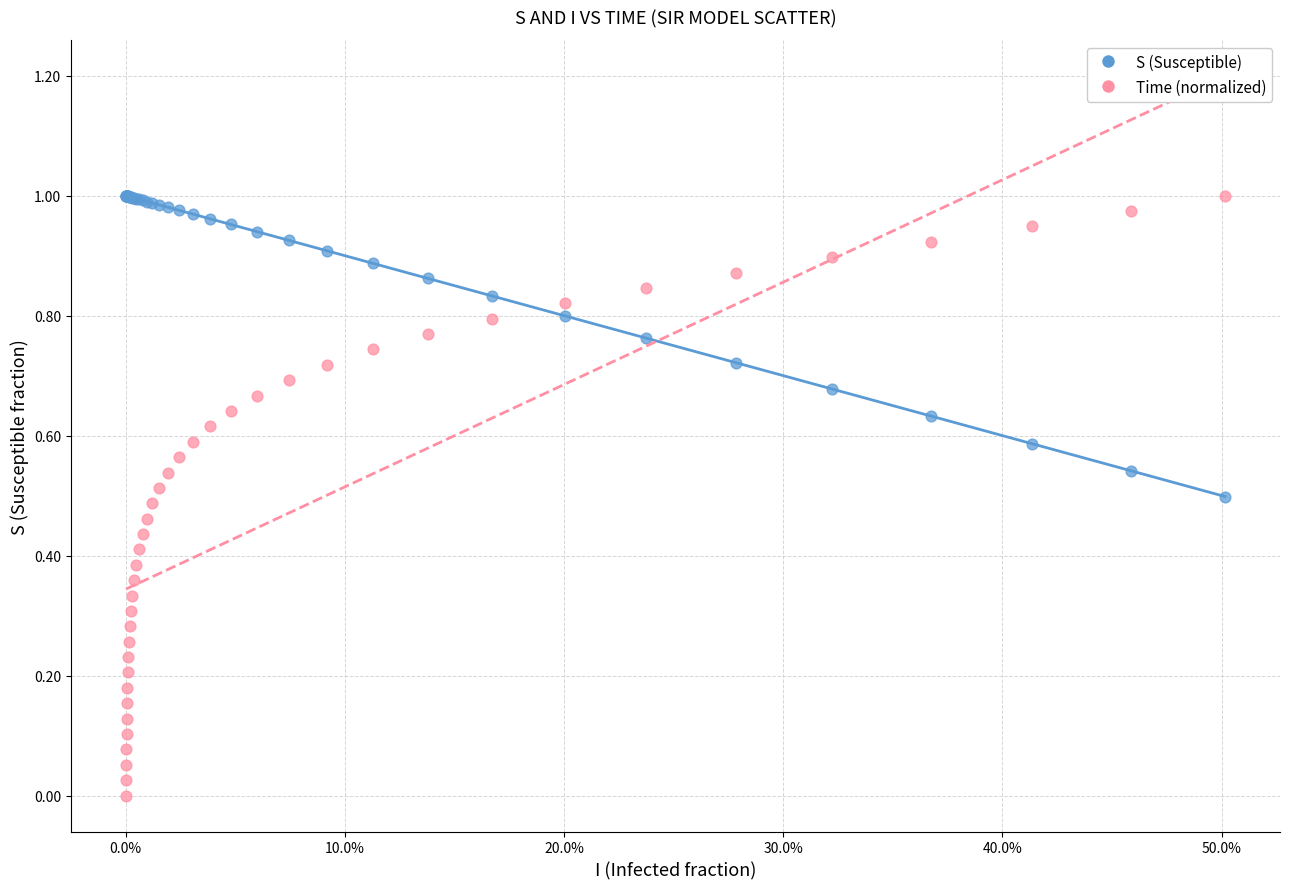

Which series contains the lowest Y value?

Time (normalized)